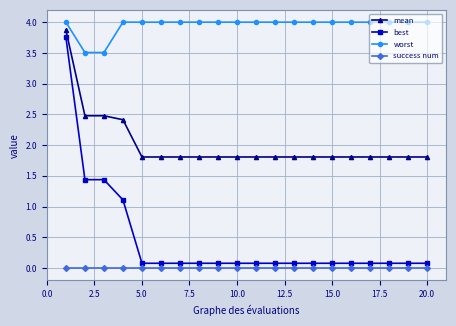

What is the minimum value for mean?

1.8